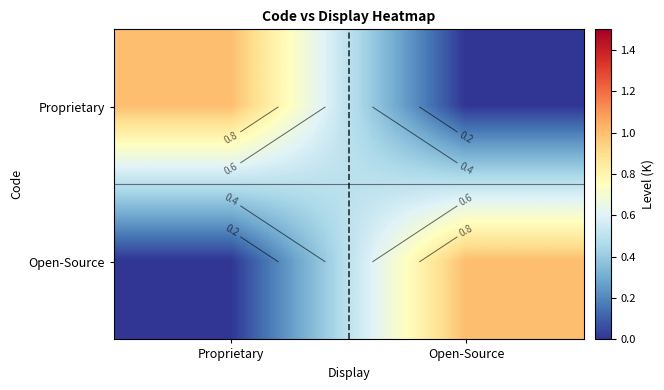

What is the sum of the Proprietary values at Open-Source and Proprietary?

1